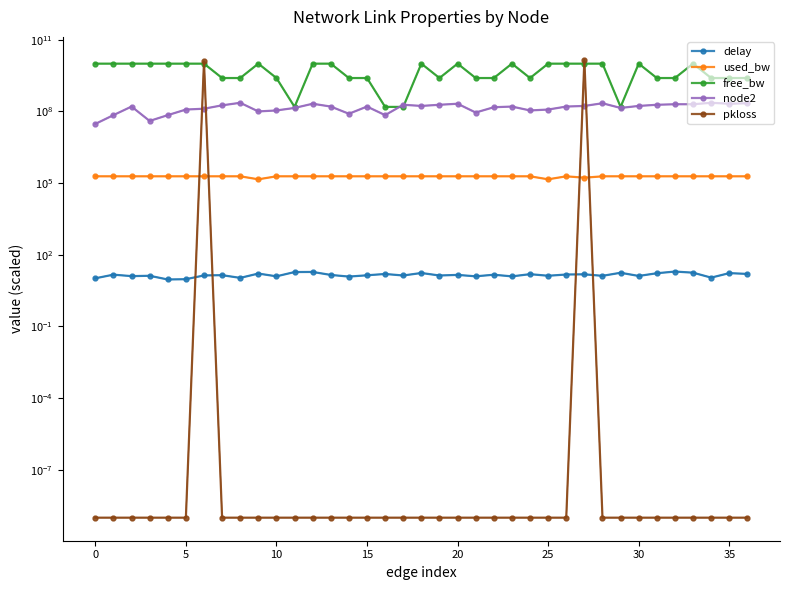

Is it true that delay equals 5.7 at 32?

False